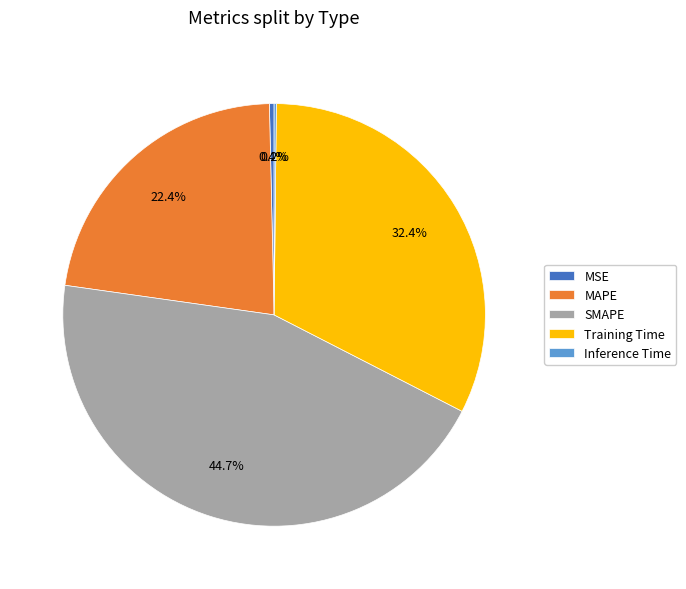

Which has a higher value, Training Time or SMAPE?

SMAPE